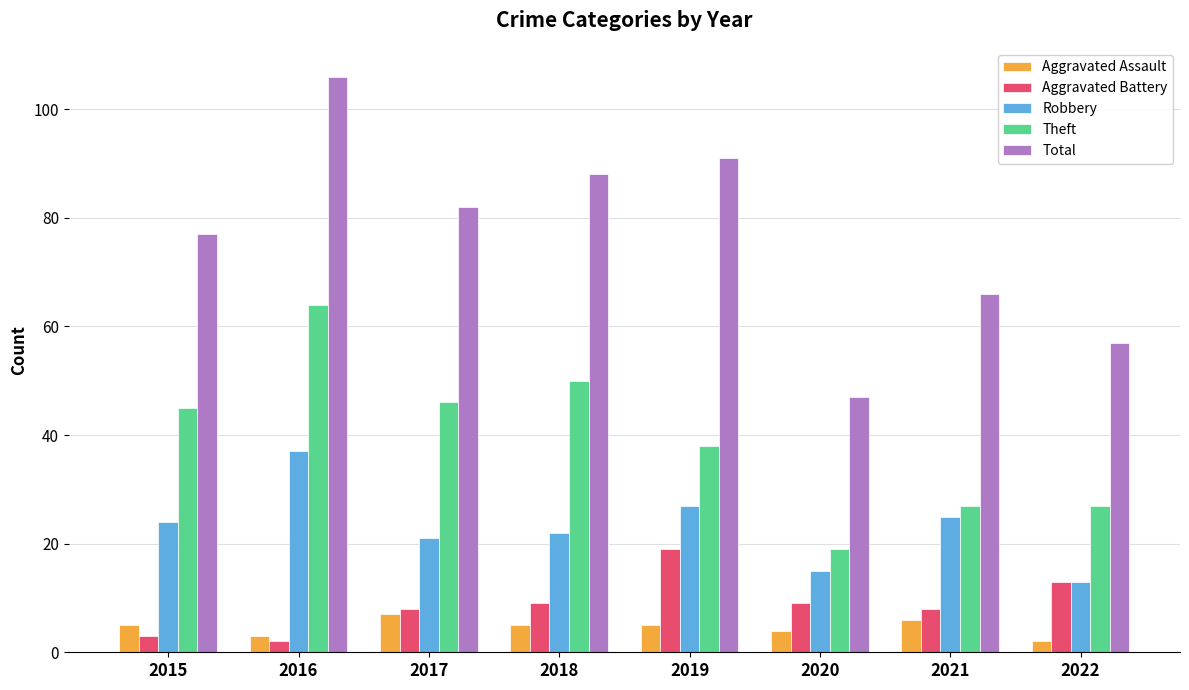

How many bars are there in total?

40